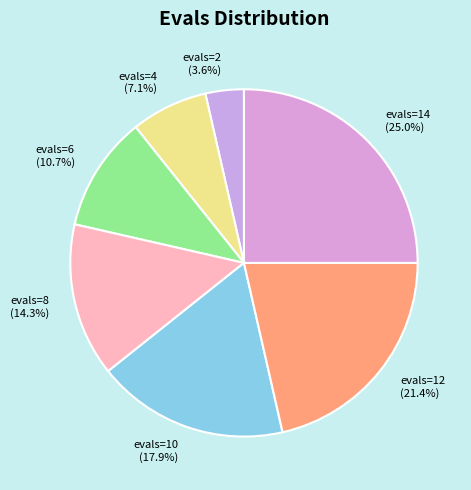

To the nearest percent, what is the average slice percentage?

14%